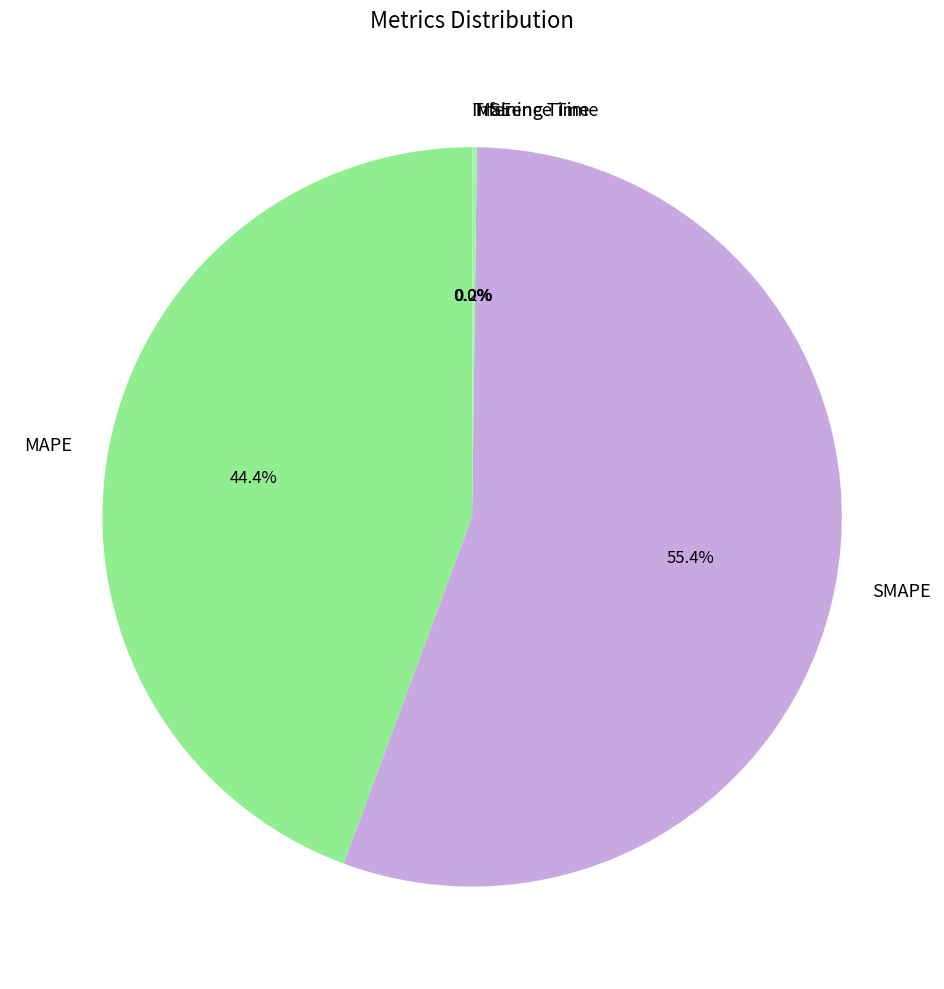

Which has a higher value, SMAPE or MAPE?

SMAPE